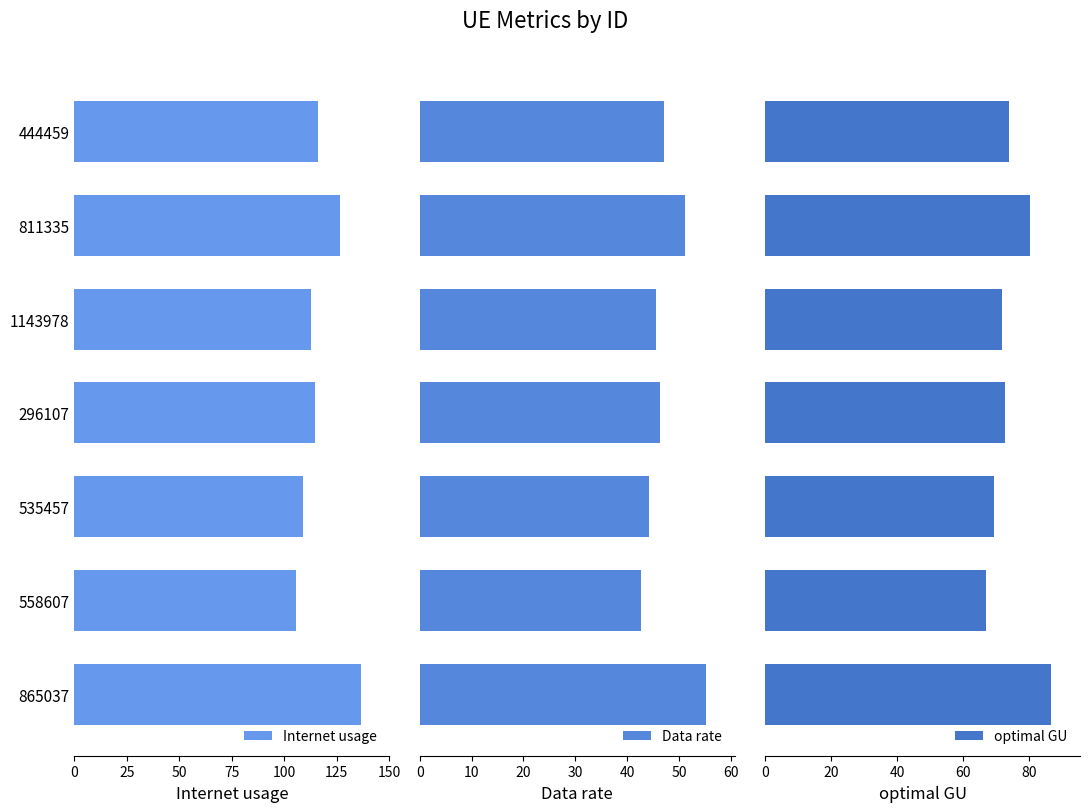

What is the maximum value for optimal GU?

86.8